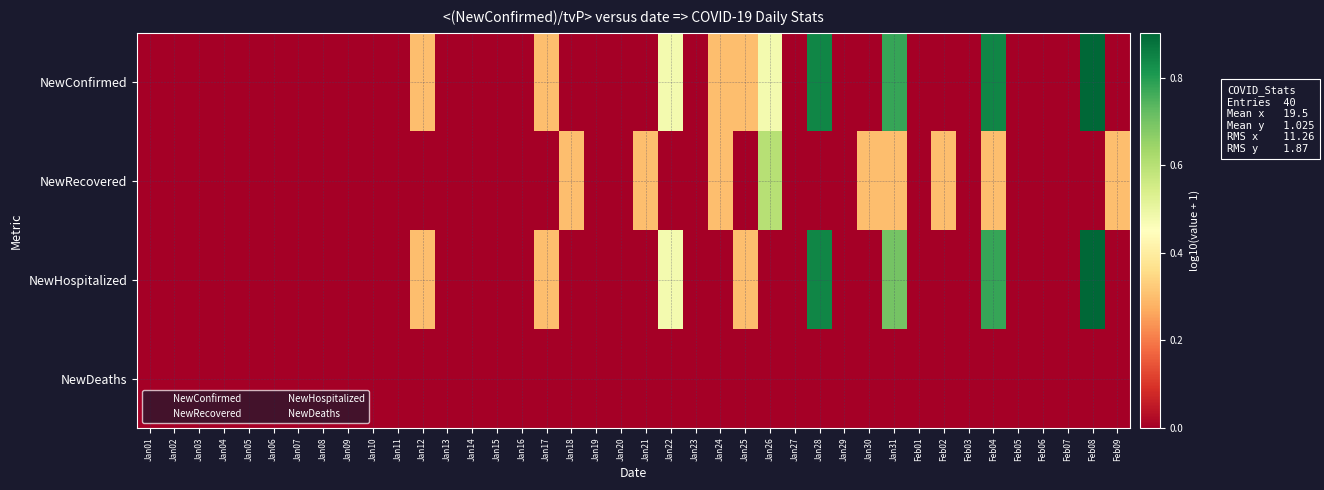

Which label corresponds to the smallest value in the chart?

Jan01